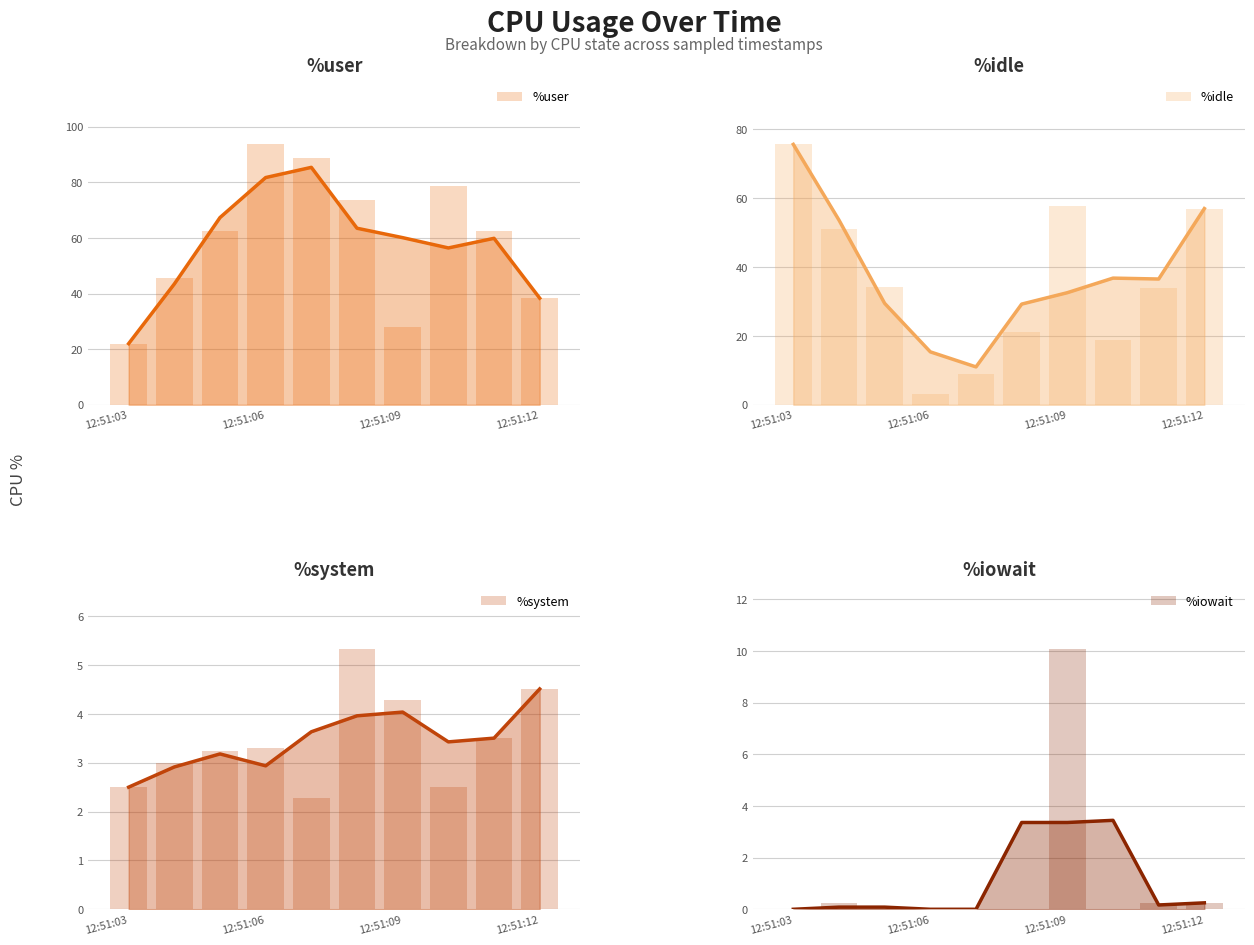

At which category does the chart reach its minimum across all series?

12:51:03